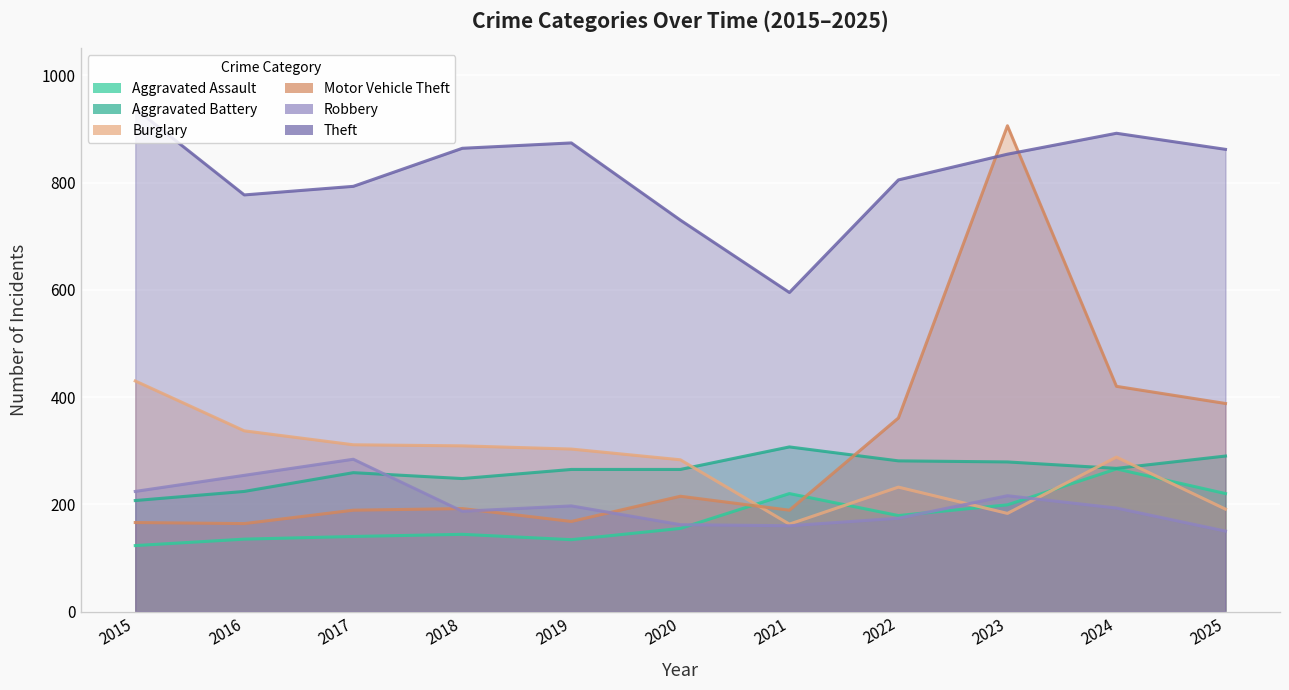

Reading left to right, transcribe all the data shown in this chart.

Aggravated Assault: 123	135	140	144	134	155	220	179	199	266	220
Aggravated Battery: 207	224	259	248	265	265	307	281	279	267	290
Burglary: 430	337	311	309	303	283	163	232	183	288	191
Motor Vehicle Theft: 166	164	189	192	168	215	189	361	906	420	388
Robbery: 224	254	284	187	197	162	160	174	216	193	150
Theft: 938	777	793	864	874	730	595	805	853	892	862